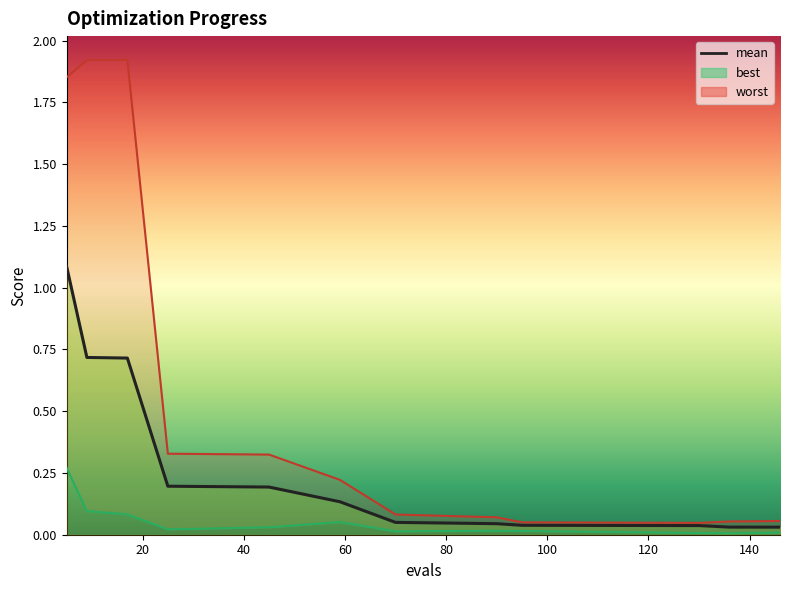

True or false: there are more than 1 points higher than both neighbors.

False